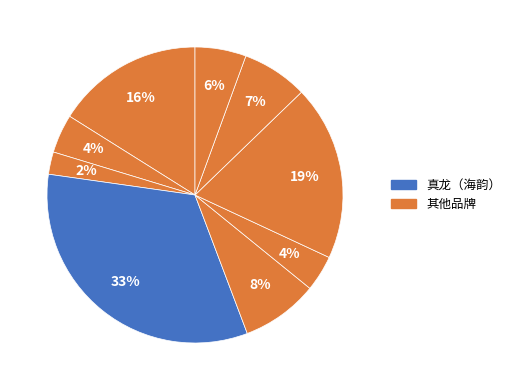

Which slice is the largest?

真龙（海韵）